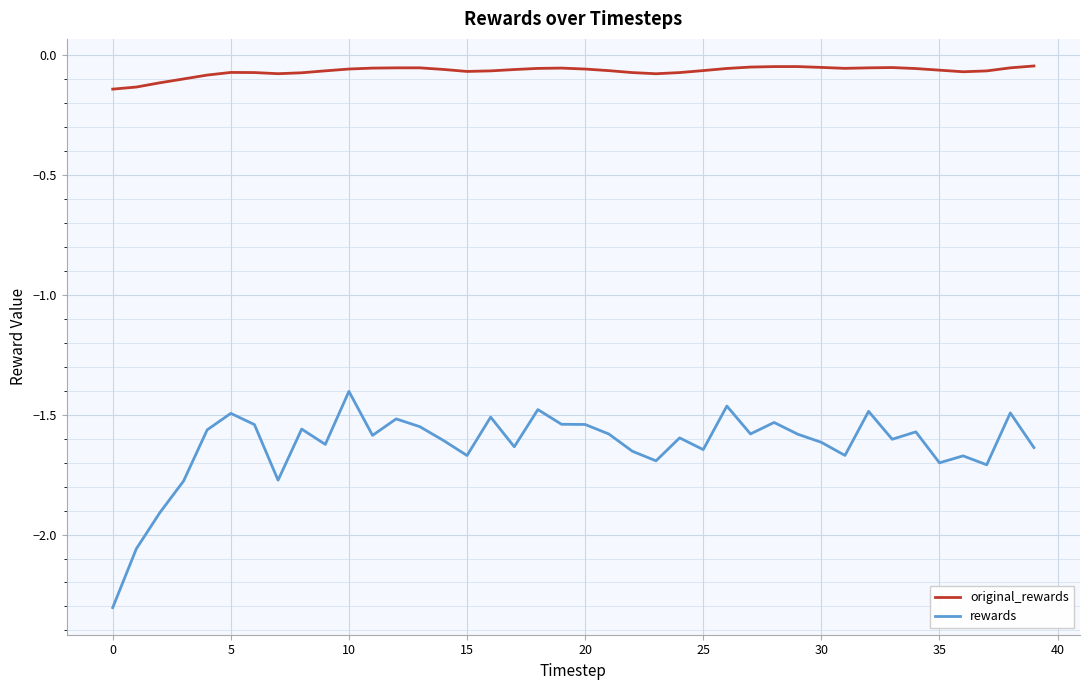

List the series in order of their peak value, highest first.

original_rewards, rewards